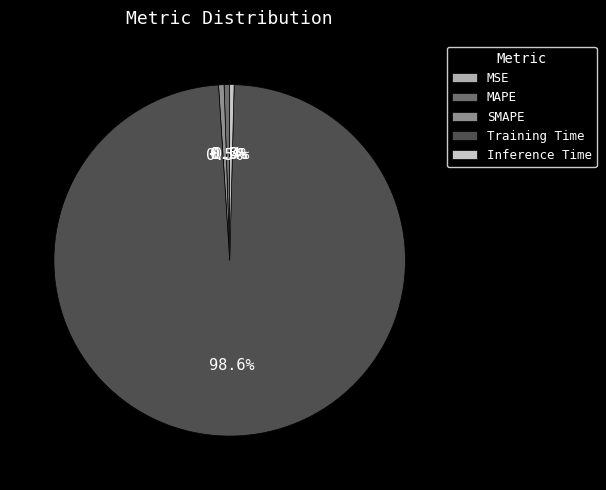

Does any single category account for the majority?

Yes